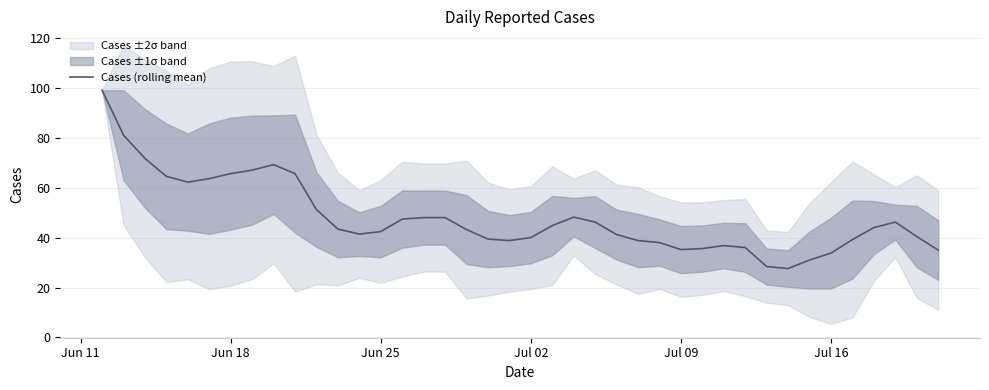

What is the highest value of the Cases (rolling mean) series?

99.0